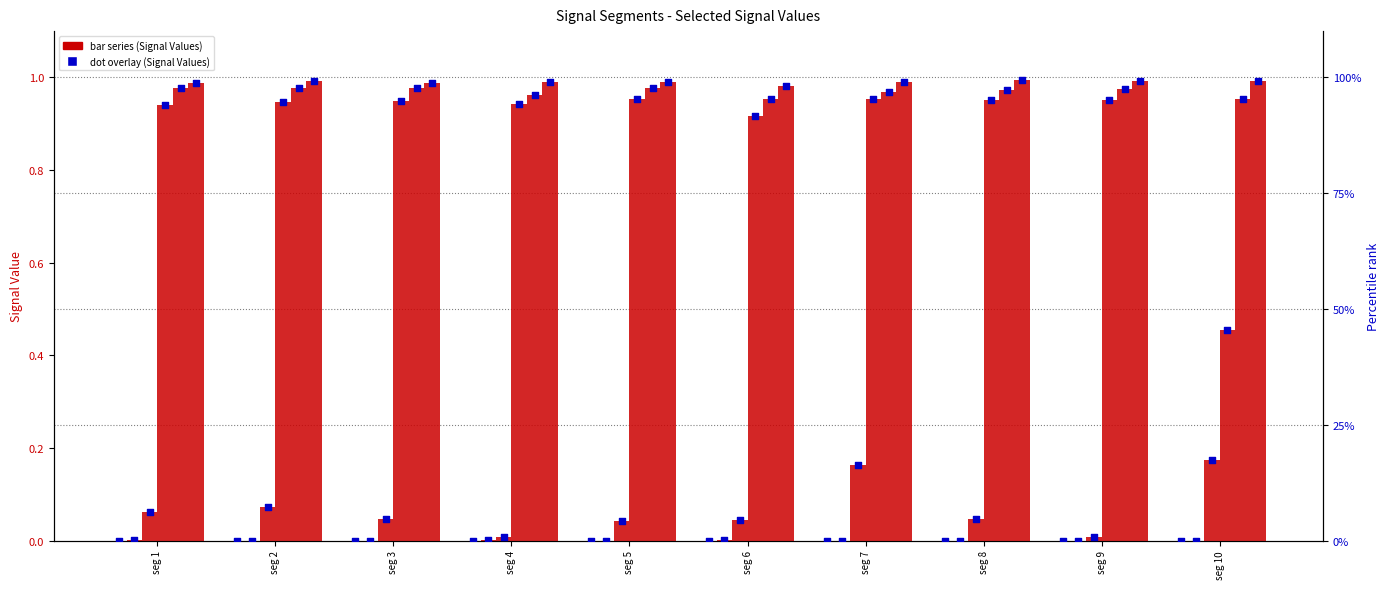

At which category is the sum across all series the highest?

seg 7